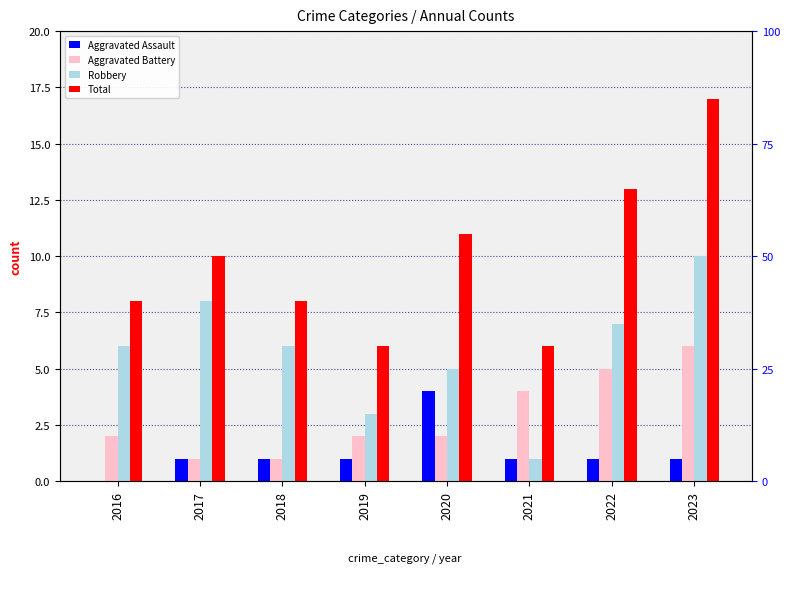

Does the chart contain stacked bars?

No